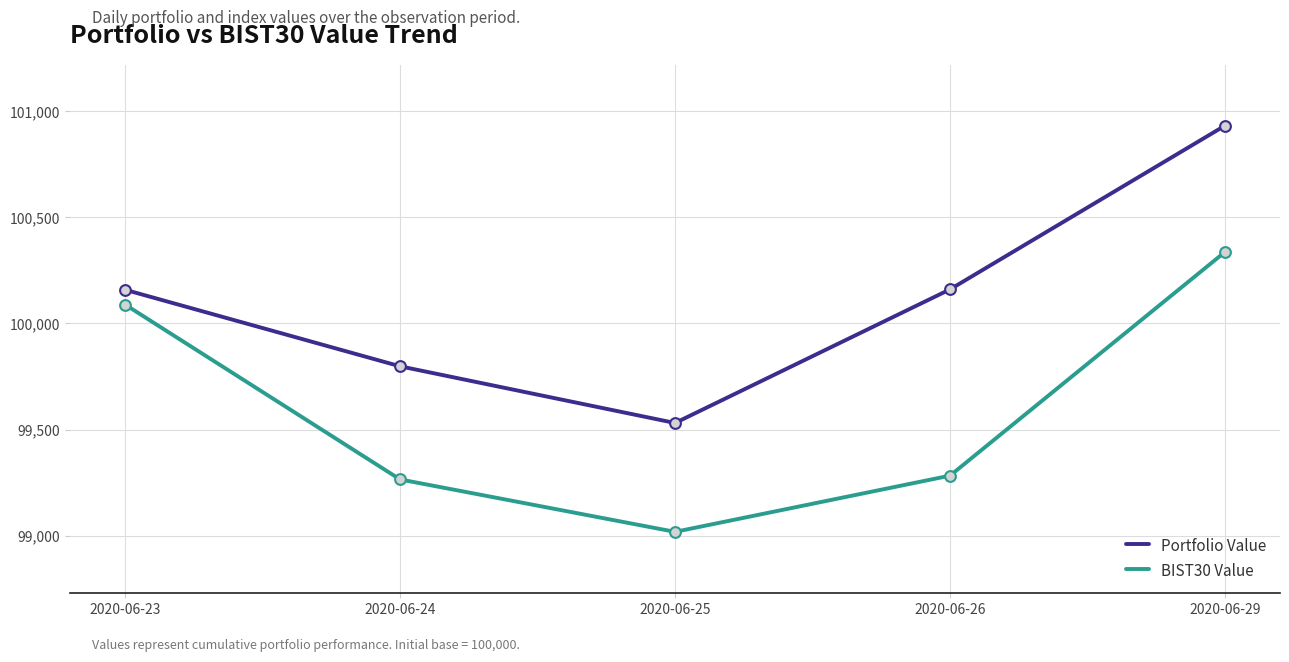

Which series has the largest total across all categories?

Portfolio Value